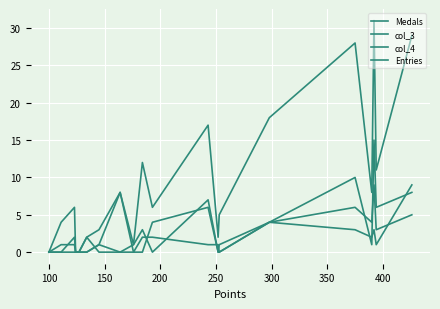

What position from the right is 100?

19